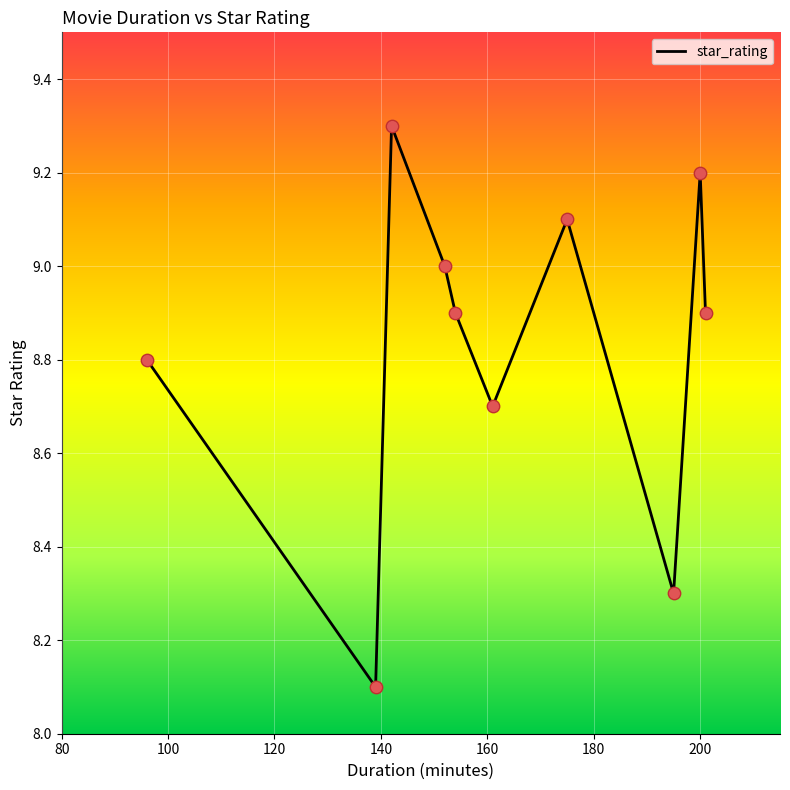

What is the smallest value displayed?

8.1